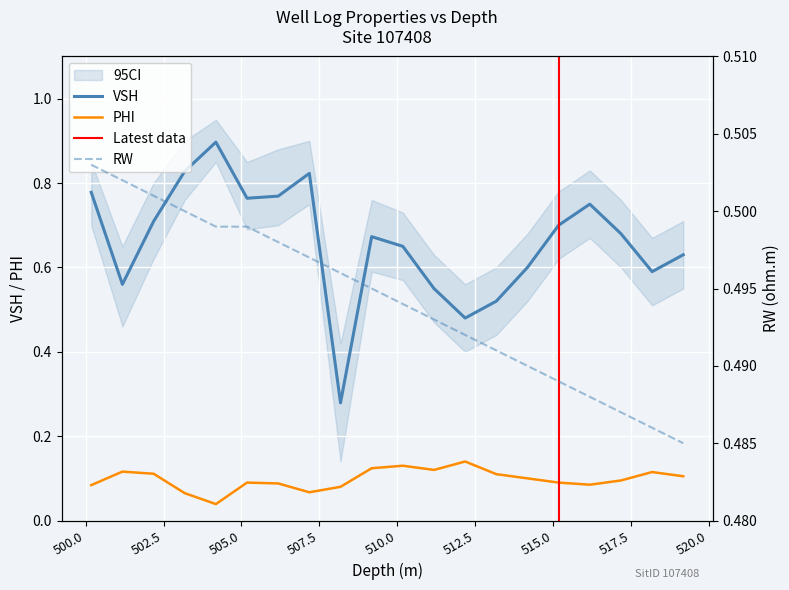

Which series changed the most between 502.18 and 510.18?

VSH